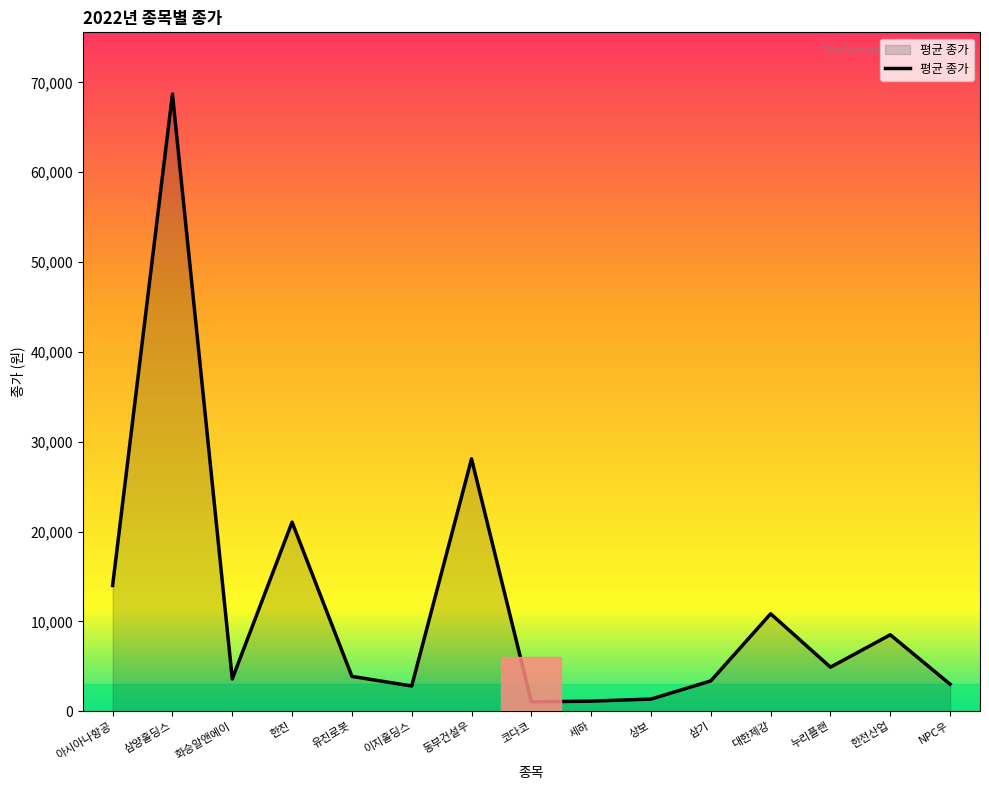

What is the maximum value shown in the chart?

68700